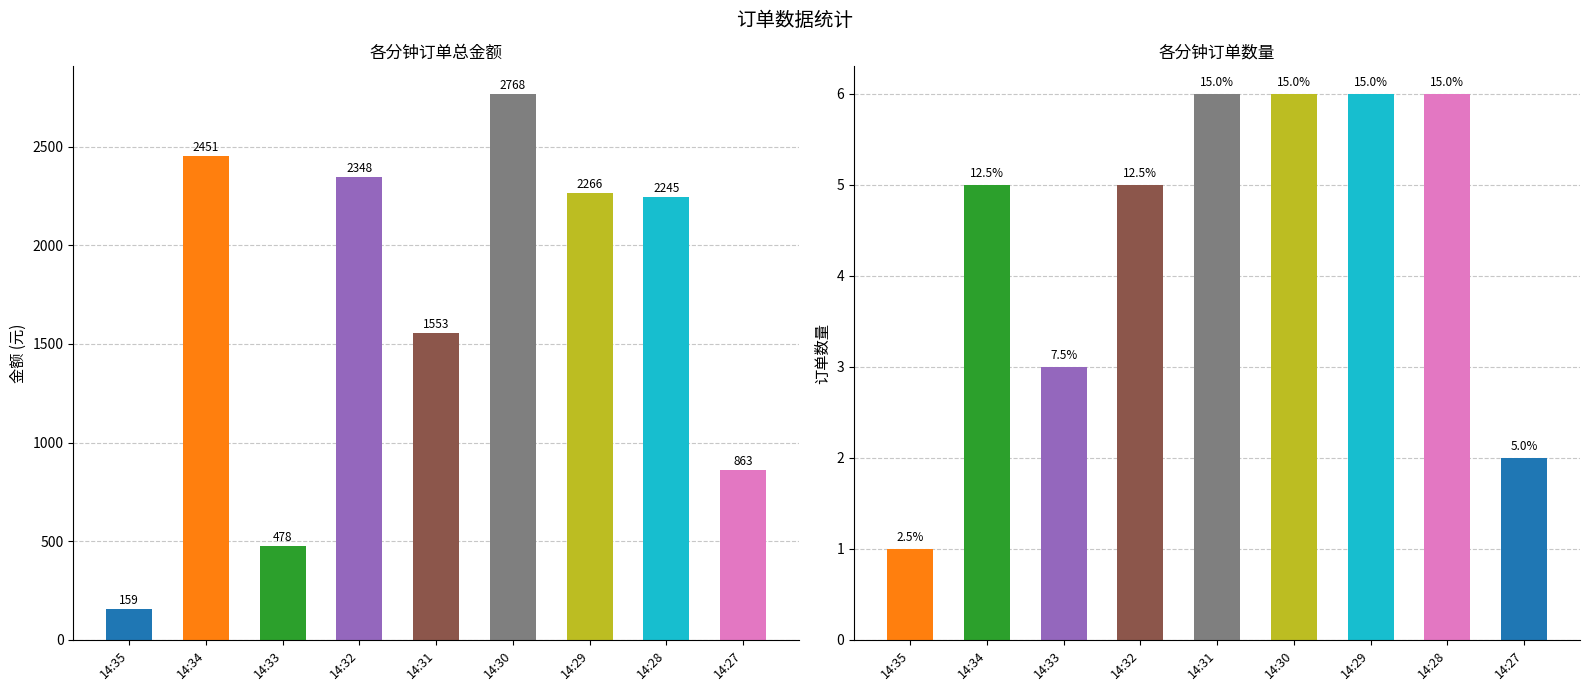

Where does the 订单总金额 series first go above 2245?

14:34